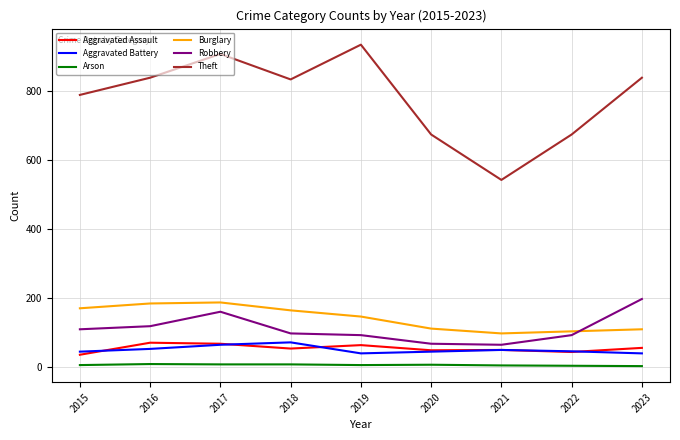

What is the maximum value shown in the chart?

936